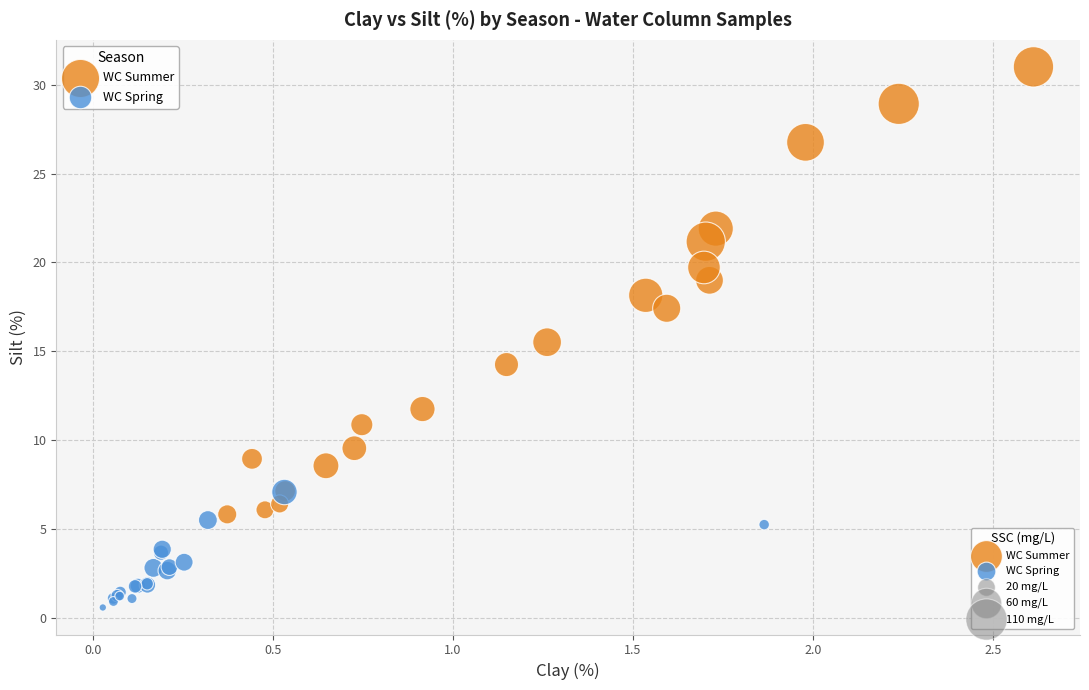

Which series reaches the maximum Y coordinate?

WC Summer